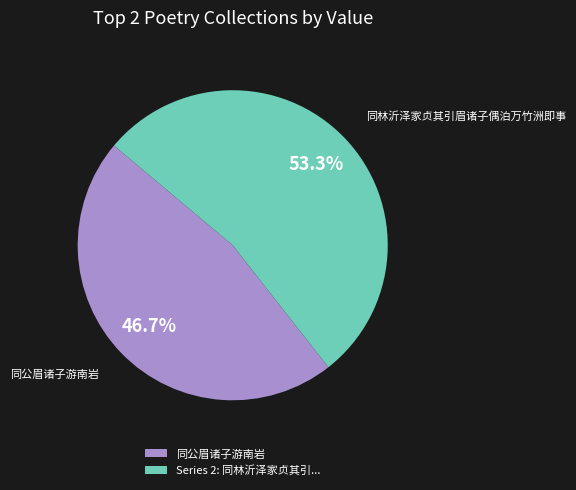

Between 同公眉诸子游南岩 and Series 2: 同林沂泽家贞其引..., which is larger?

Series 2: 同林沂泽家贞其引...